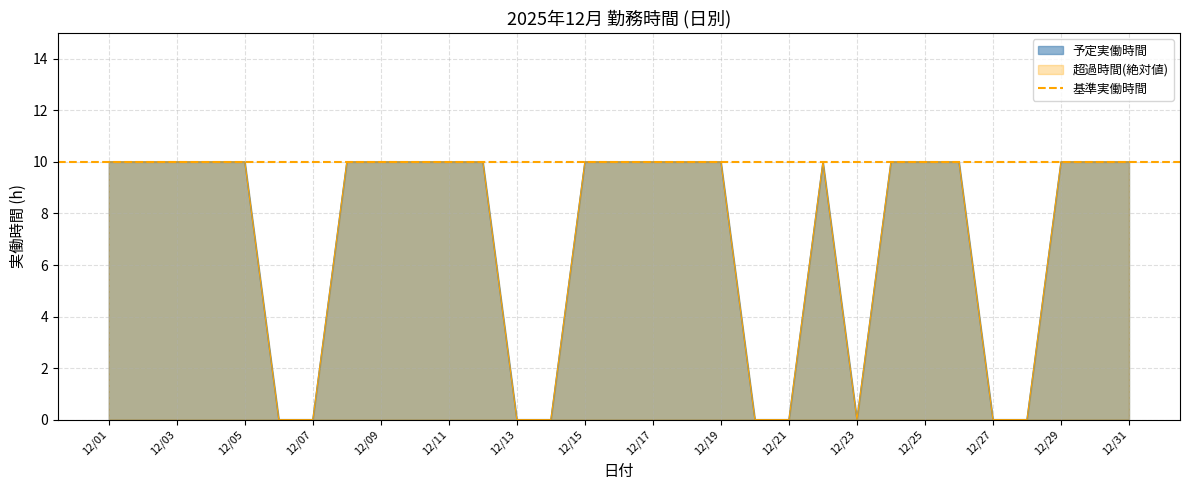

True or false: 超過時間(絶対値) and 予定実働時間 intersect in this chart.

False